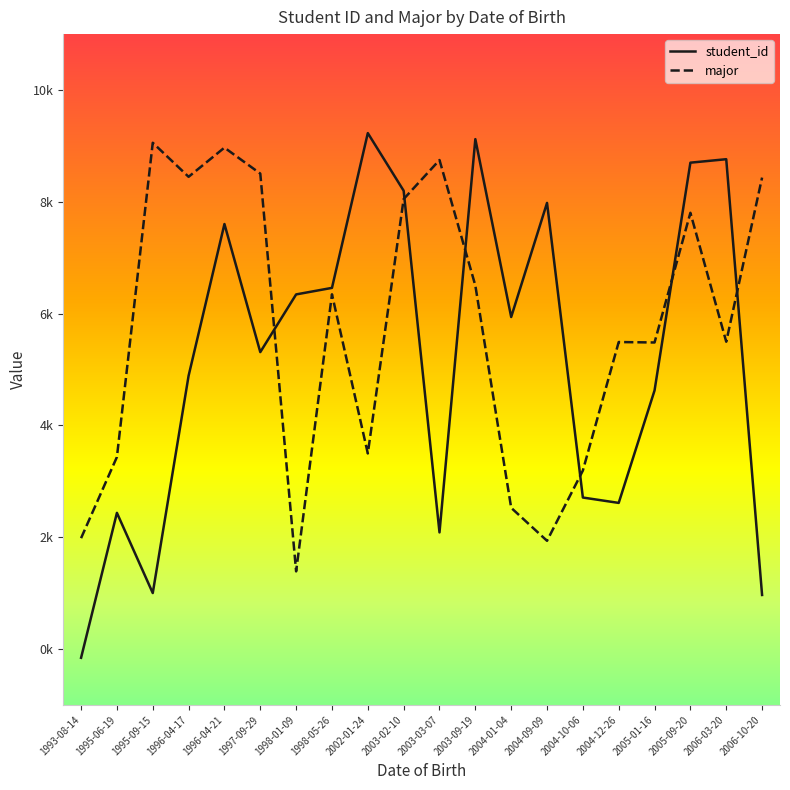

List the series in order of their peak value, lowest first.

major, student_id